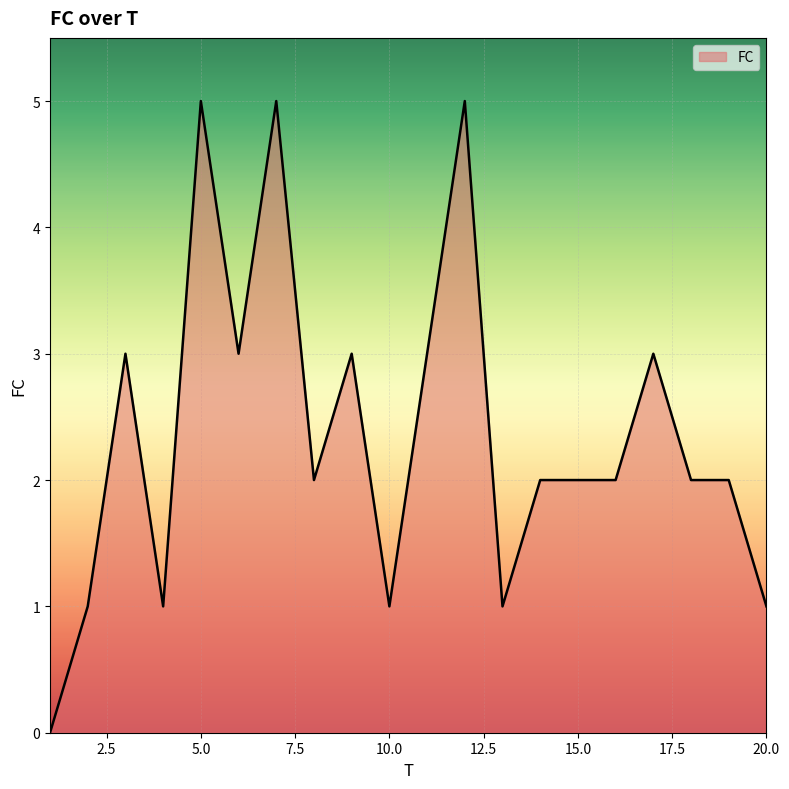

What is the difference between the maximum and minimum values?

5